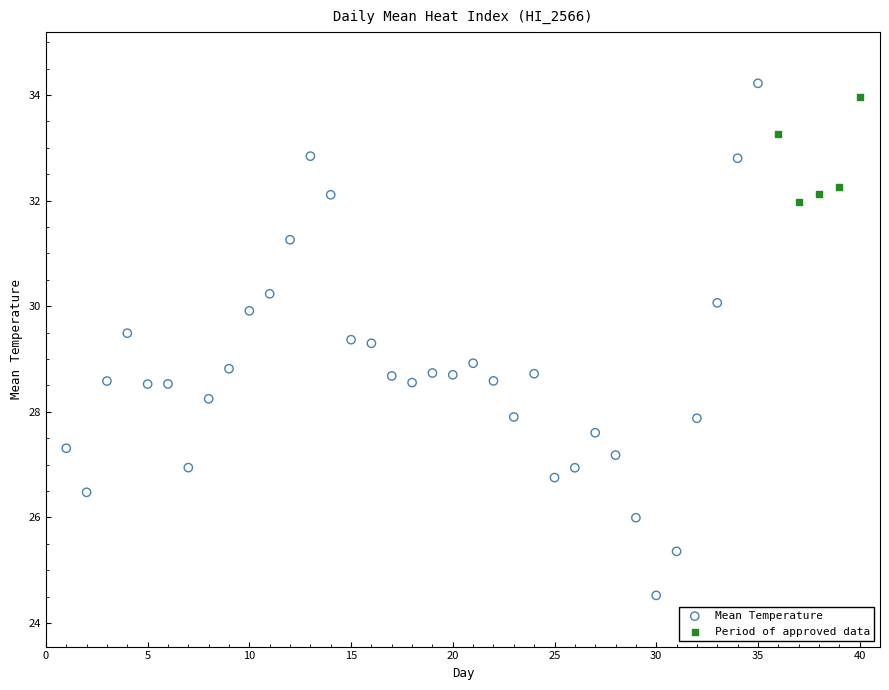

Which series reaches the minimum Y coordinate?

Mean Temperature